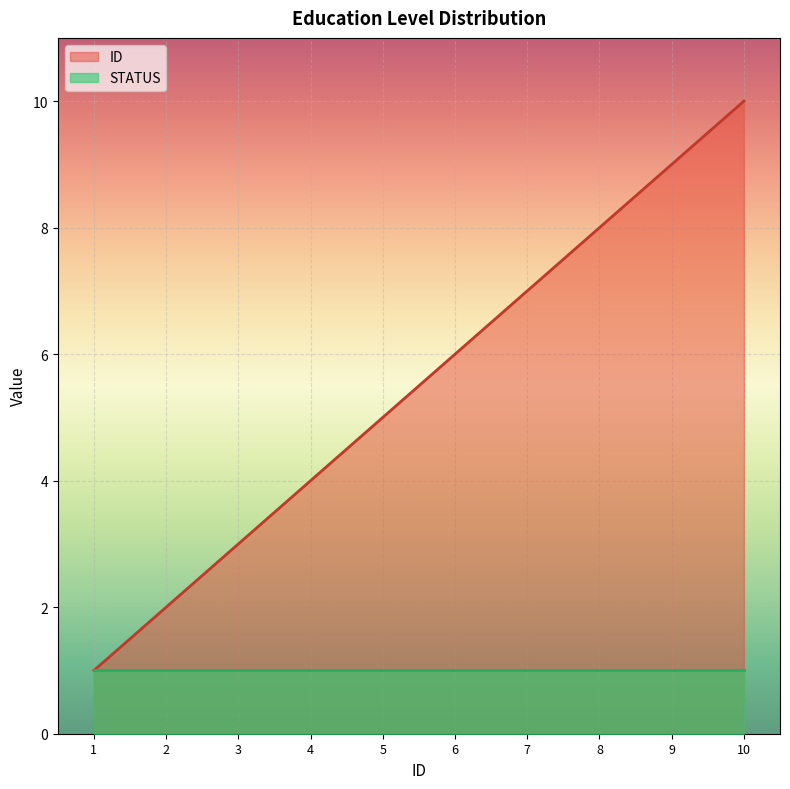

Is it true that STATUS equals 1 at 8?

True